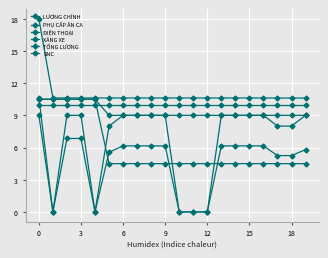

How many lines are shown in the chart?

6